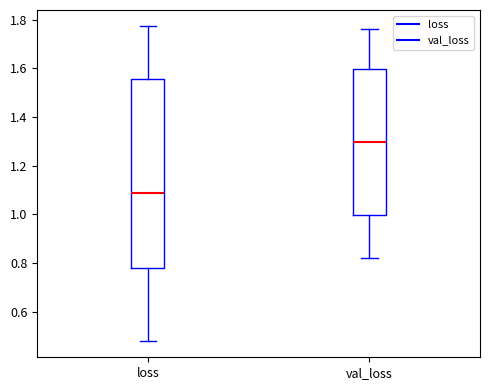

Comparing the boxes themselves (not the whiskers), which one is the tallest?

loss